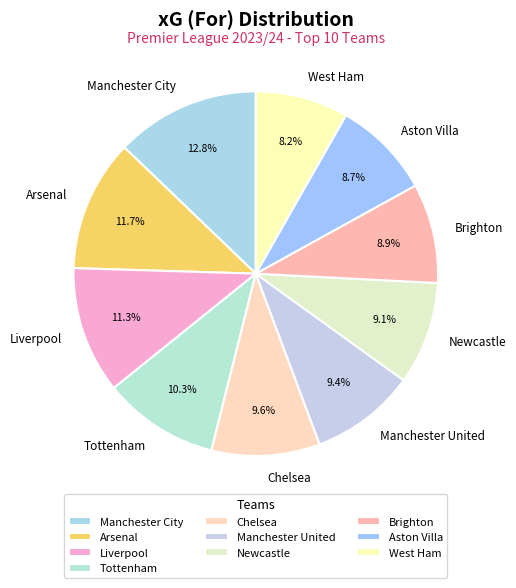

True or false: West Ham accounts for 8% of the total.

True